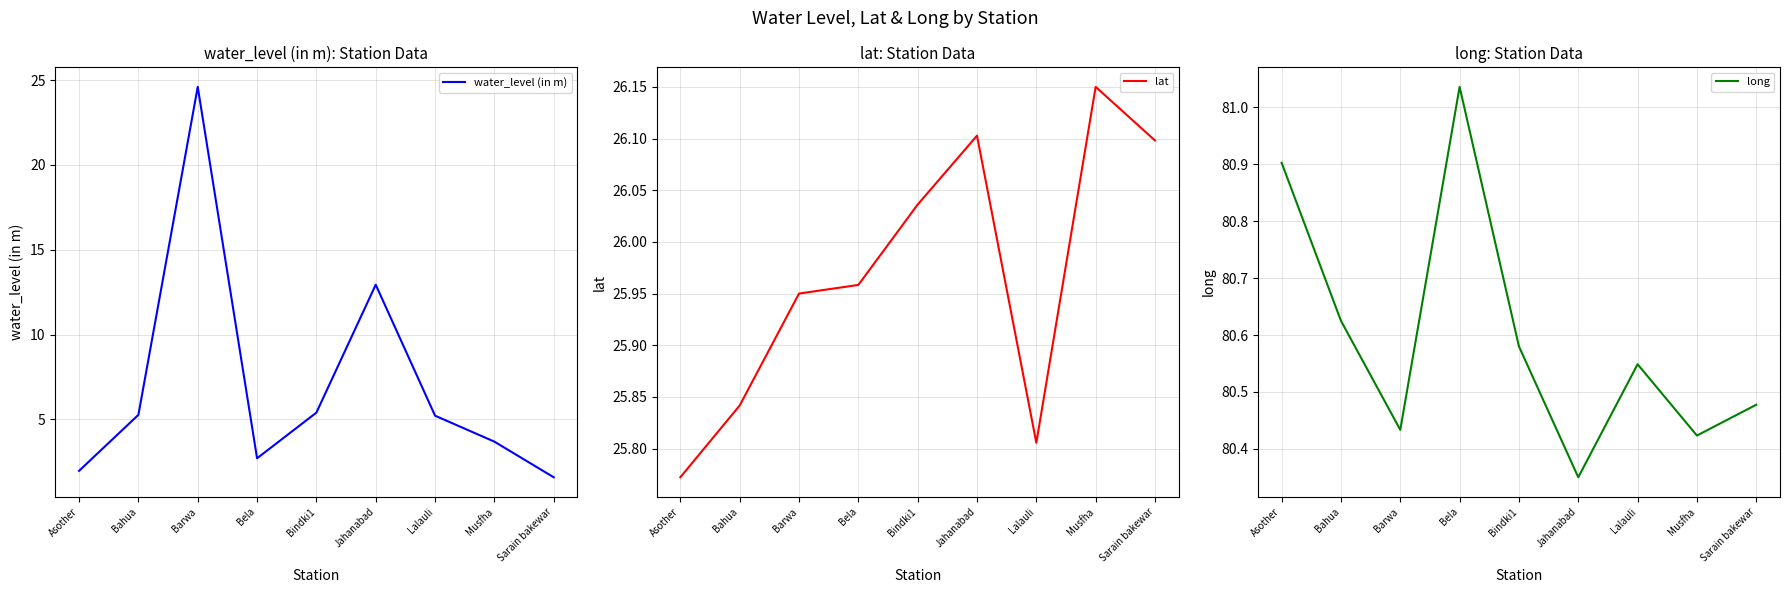

At which category does lat reach its first local peak?

Jahanabad